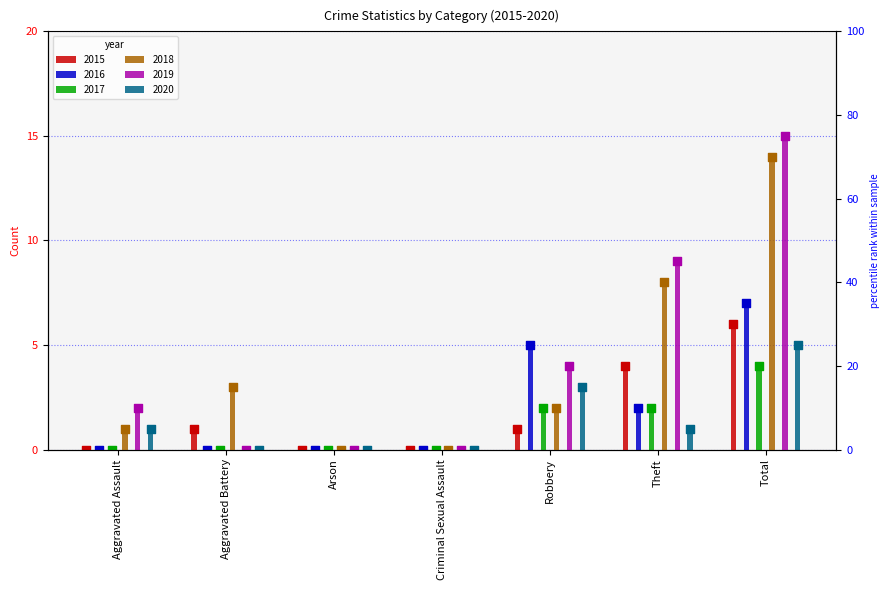

What are all the series names shown in the legend?

2015, 2016, 2017, 2018, 2019, 2020